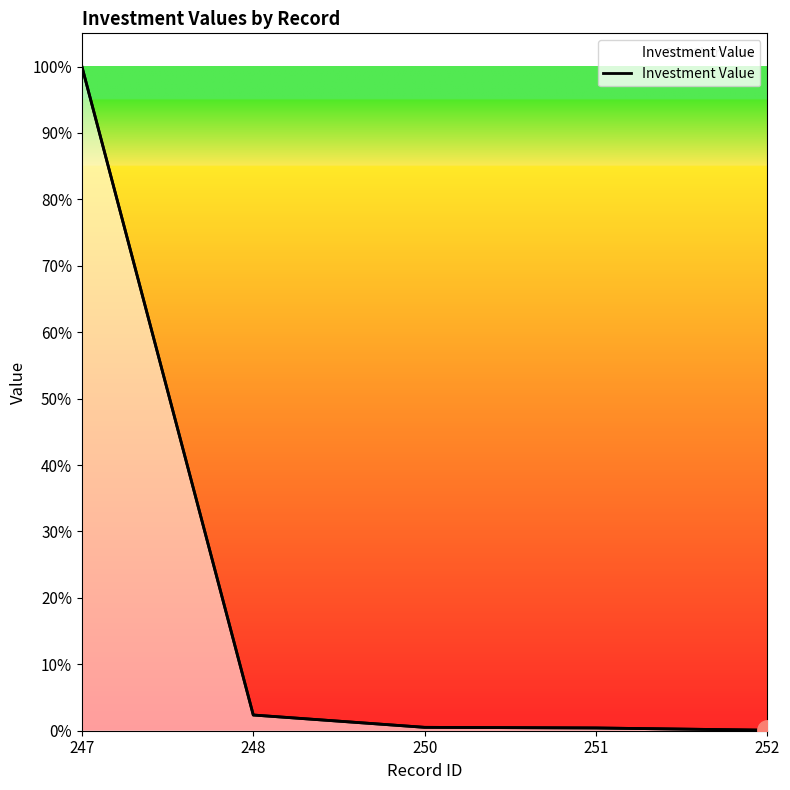

What is the difference between the values at 248 and 247?

825990157